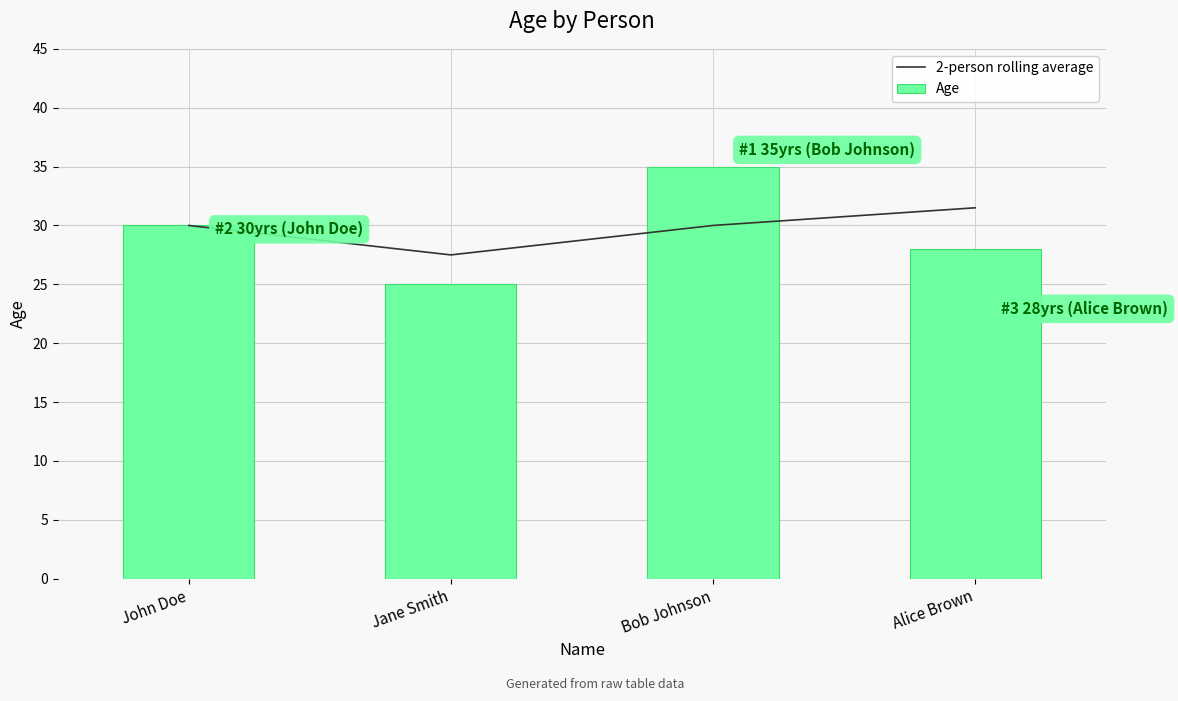

Does the chart contain any negative values?

No